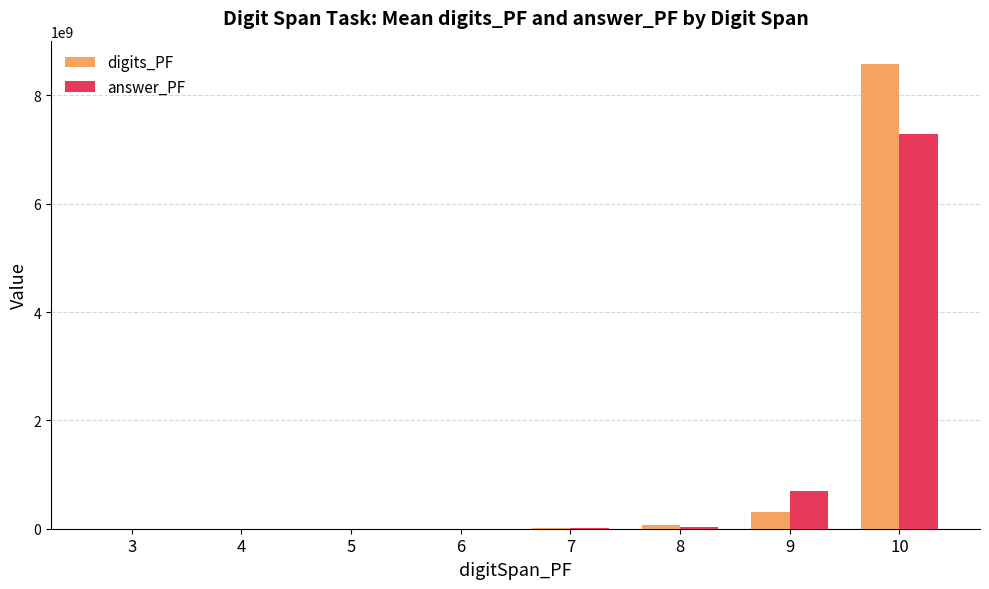

What is the sum of all digits_PF values?

8953613284.0